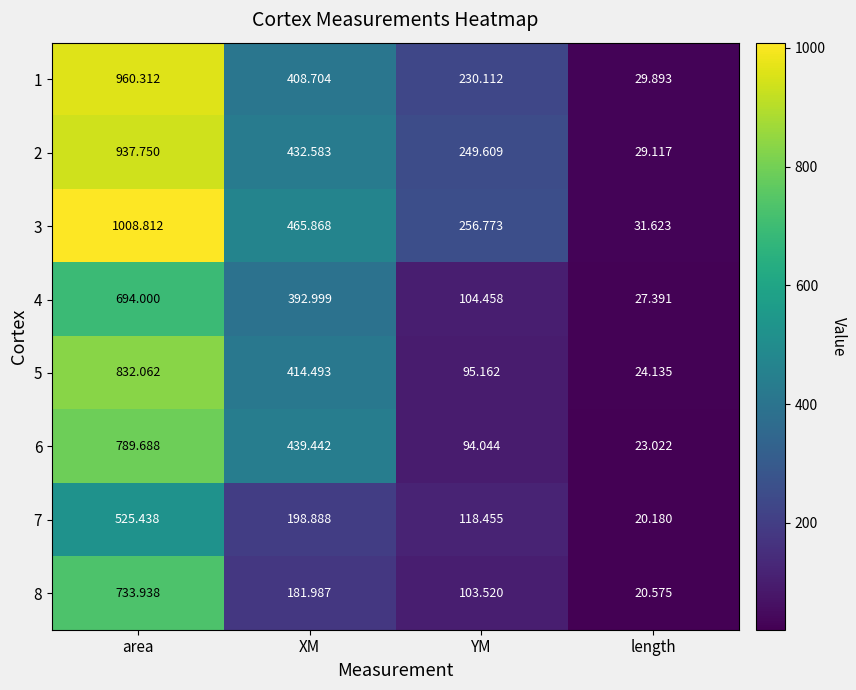

Count the number of categories in the chart.

4